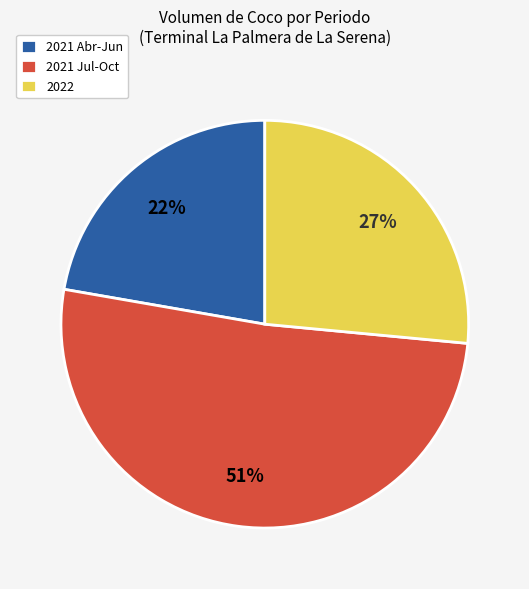

Is the sum of 2021 Abr-Jun and 2022 greater than half?

No